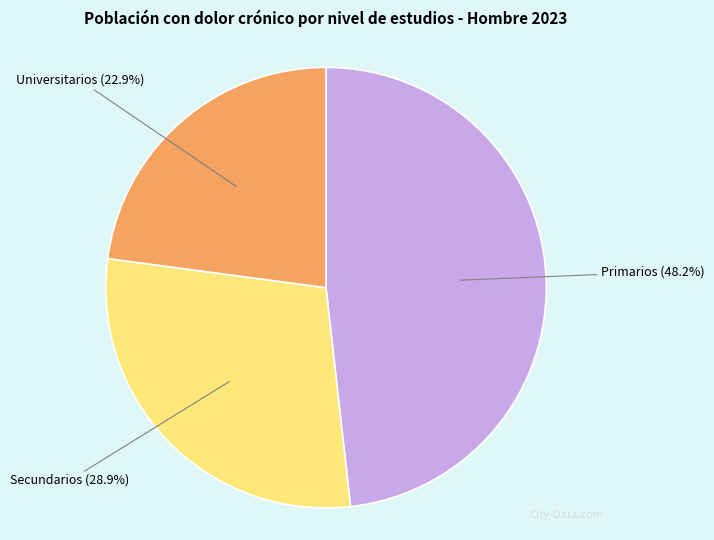

Does any single category account for the majority?

No